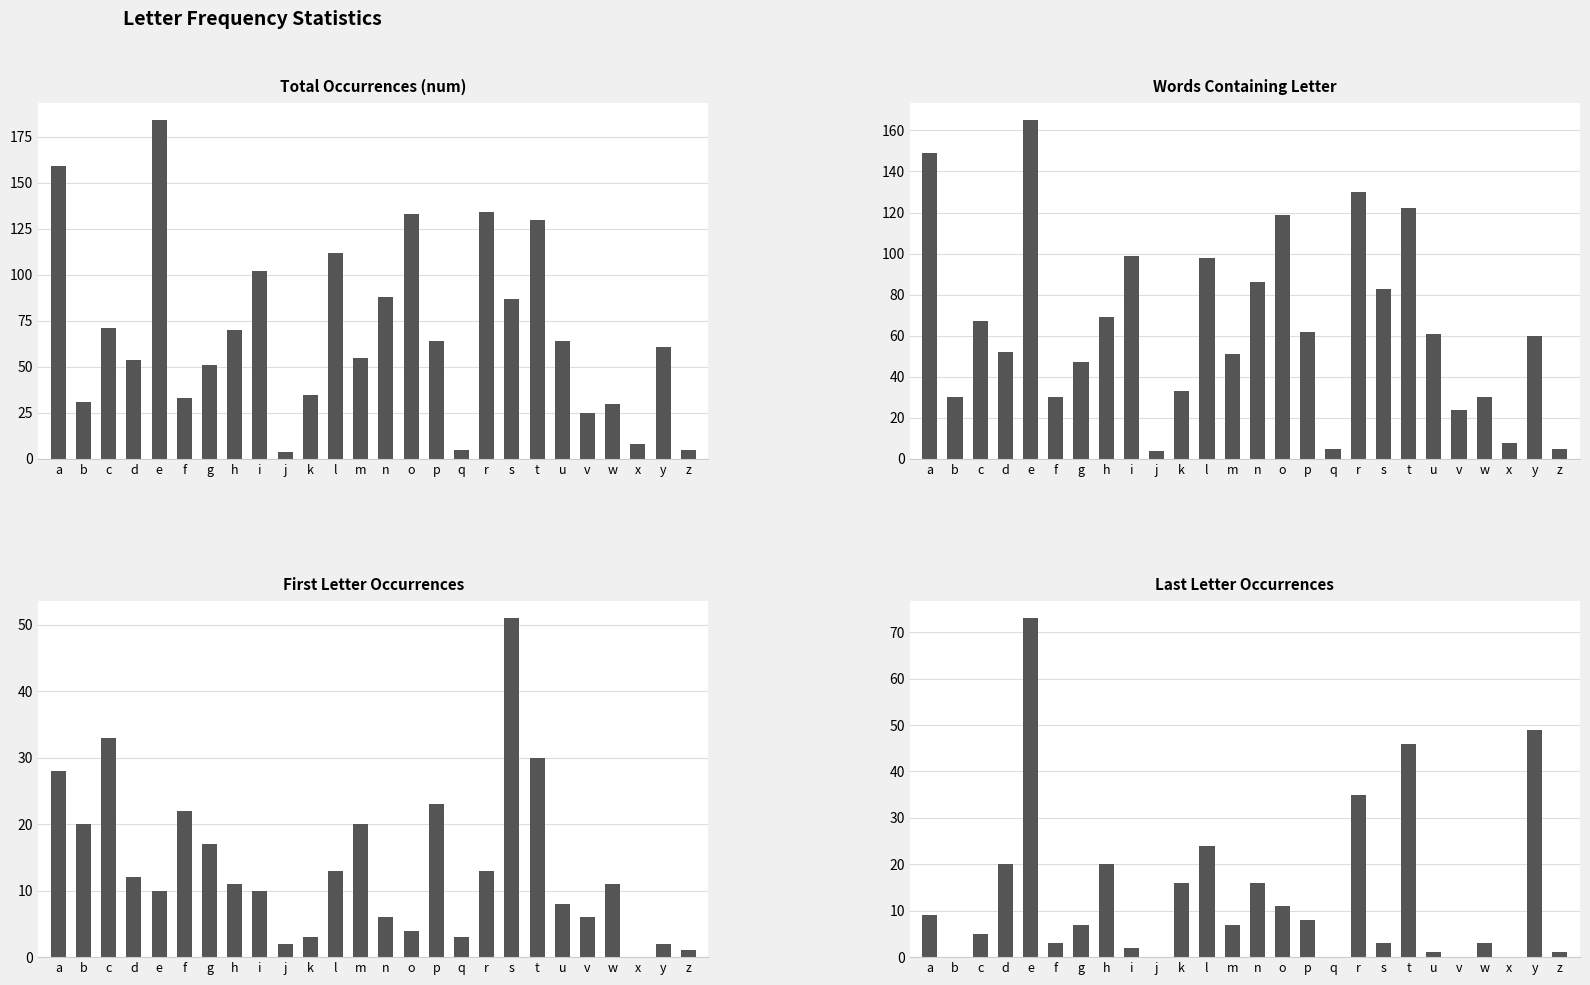

What is the sum of all word_count values?

1689